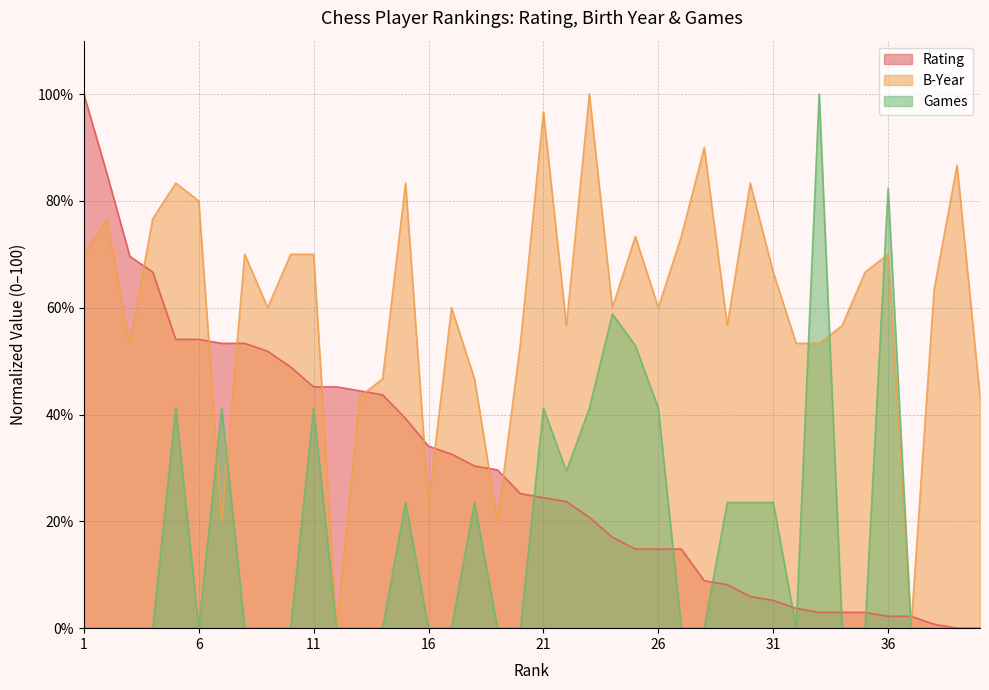

In B-Year, how many points are lower than both neighbors (excluding endpoints)?

11